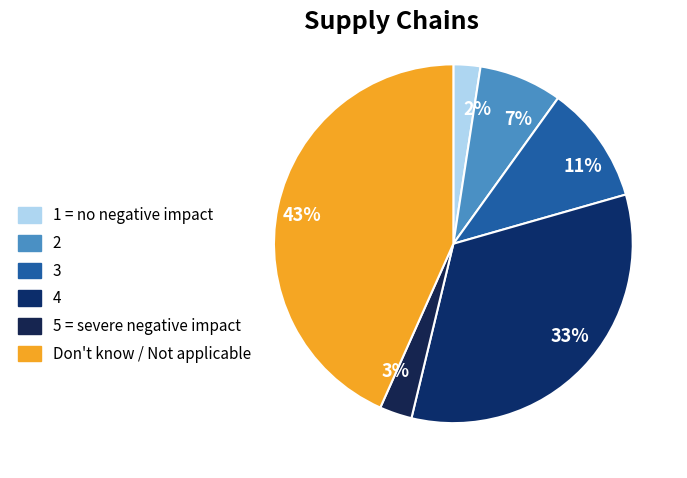

How many slices are in this pie chart?

6